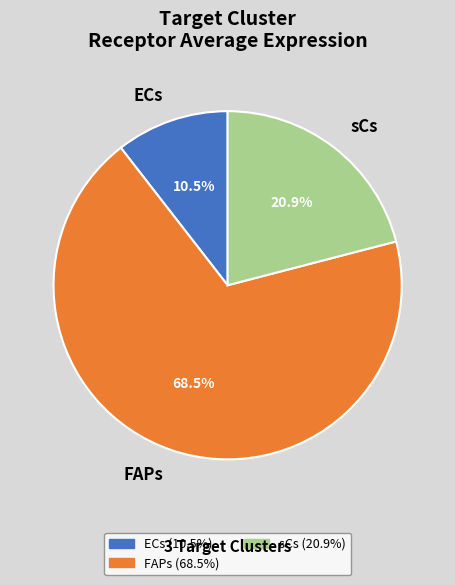

What is the largest slice in the pie chart?

FAPs